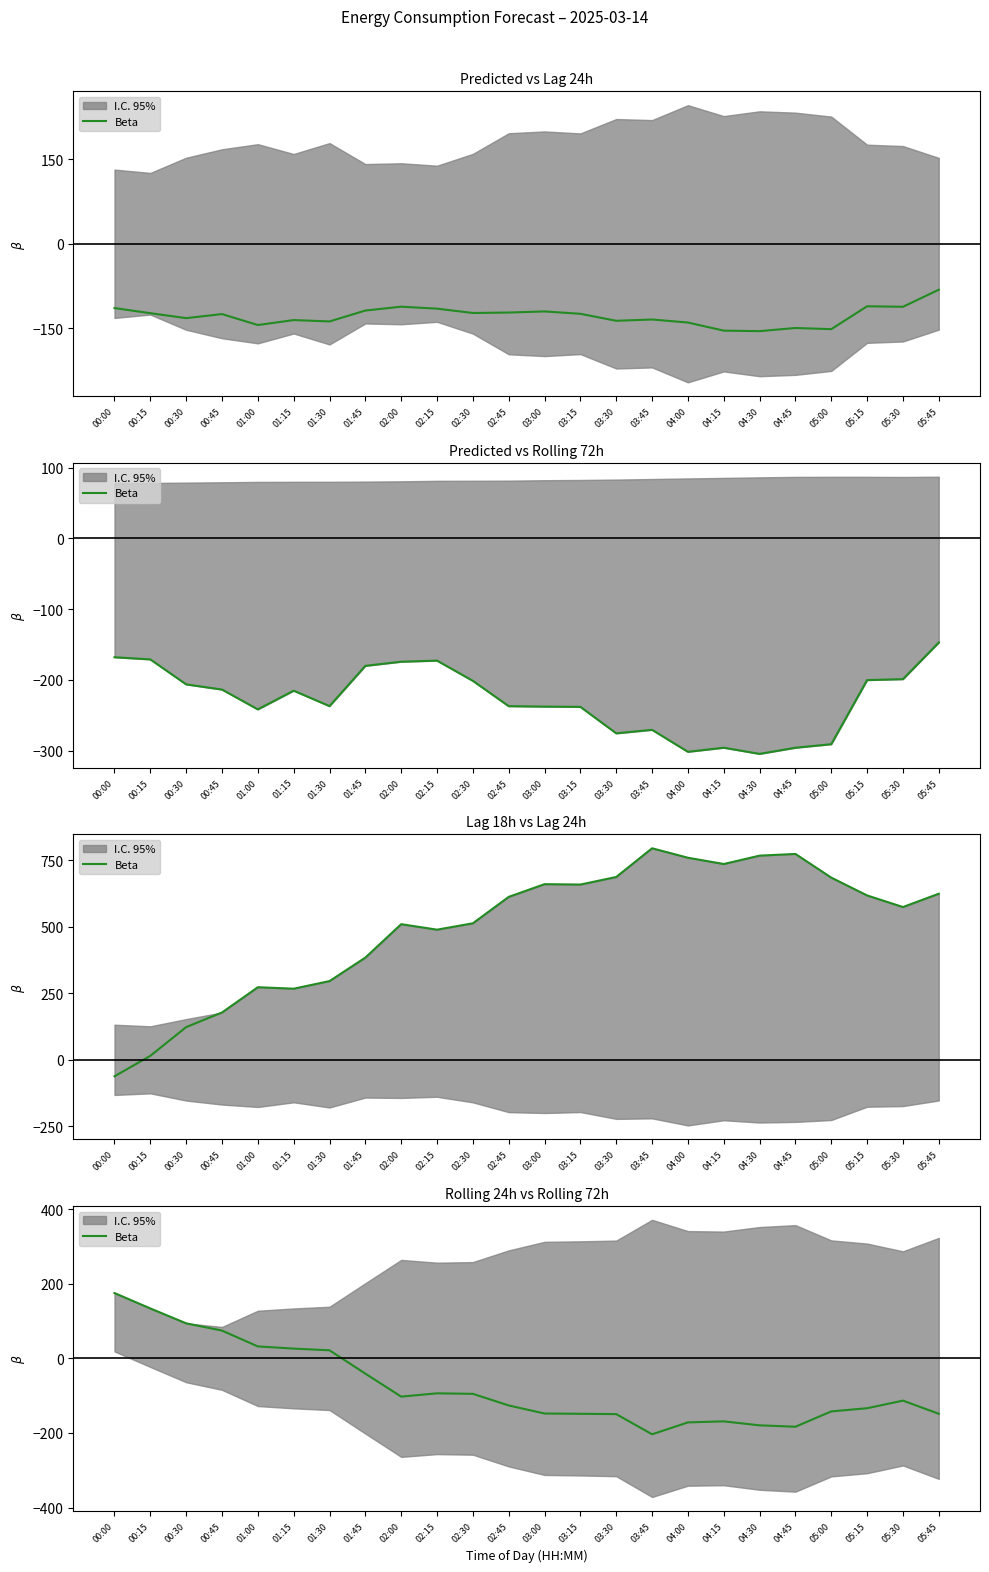

What is the label of the 8th point from the left?

01:45